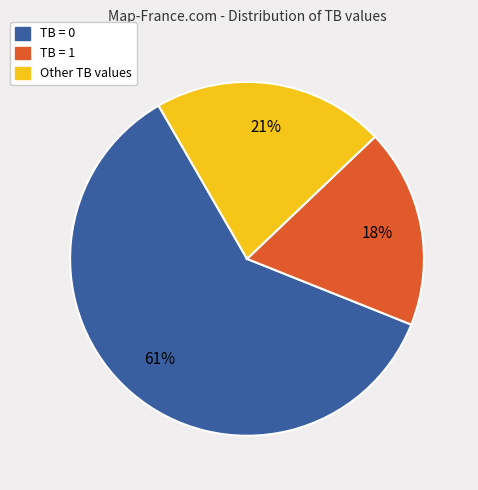

Is there any slice that represents more than half of the pie?

Yes